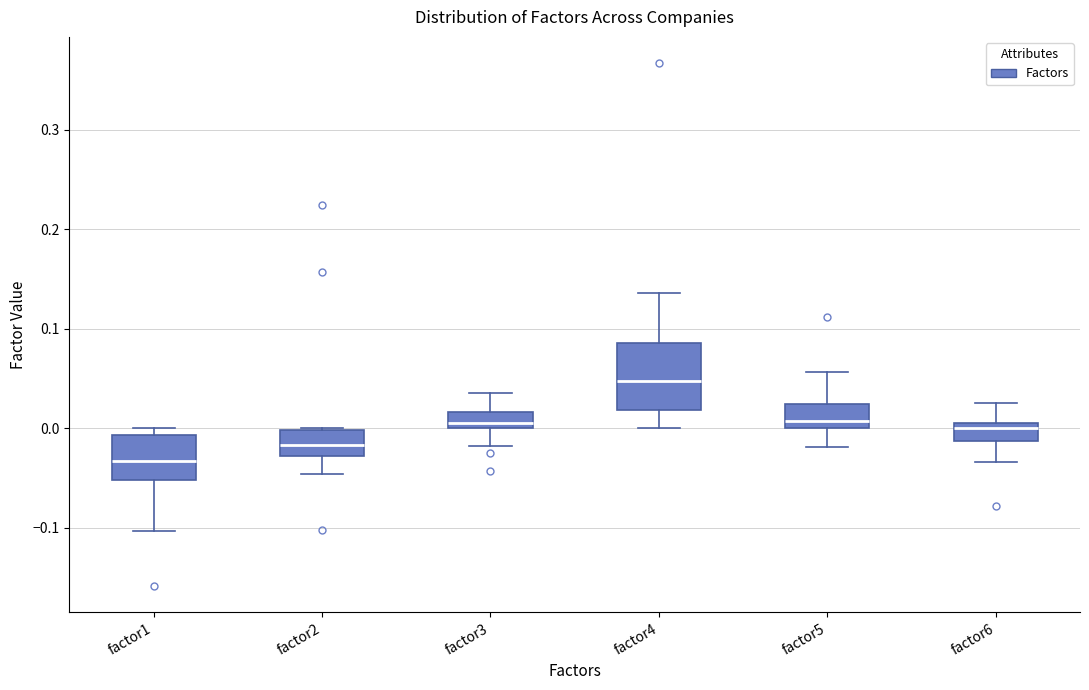

Which box's median line is the highest?

factor4